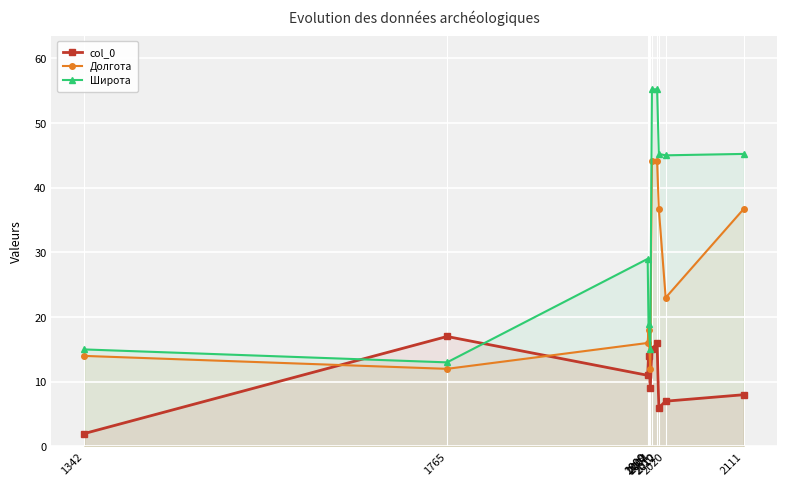

What value does the Широта series have at 1765?

13.0